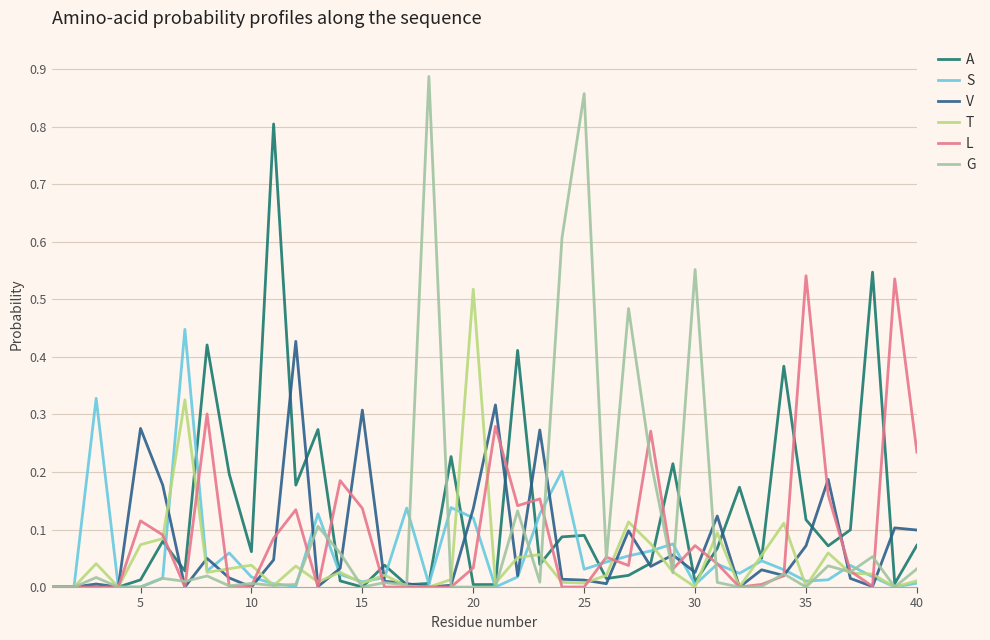

Which series has the widest spread of values?

G